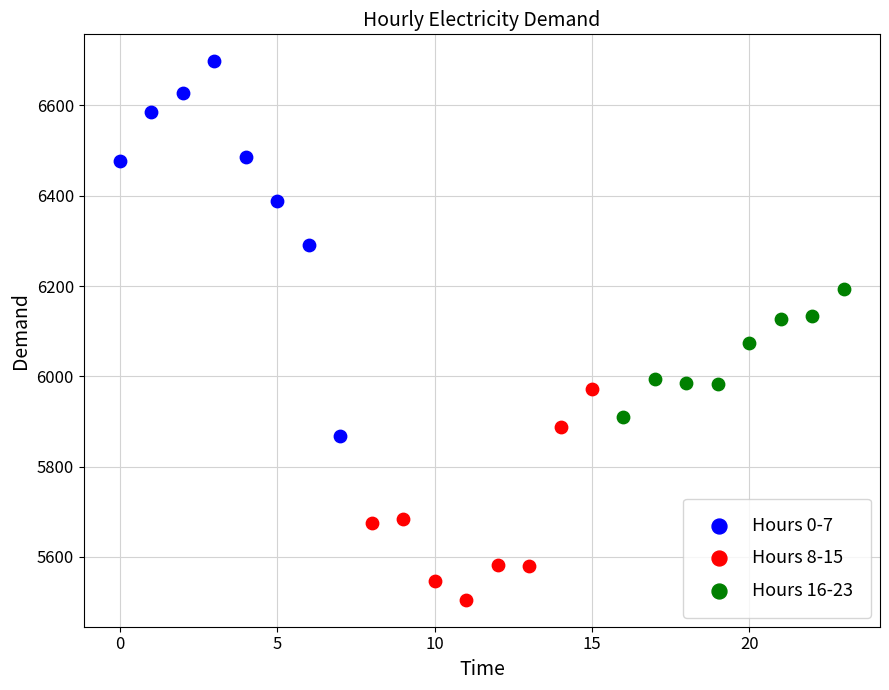

What are all the series names shown in the legend?

Hours 0-7, Hours 8-15, Hours 16-23